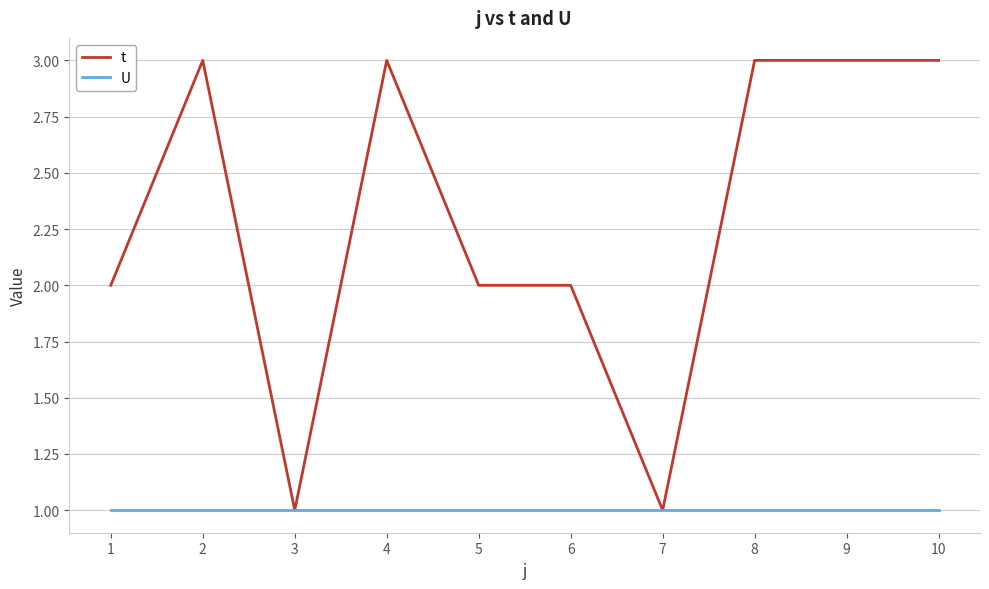

What is the highest value of the U series?

1